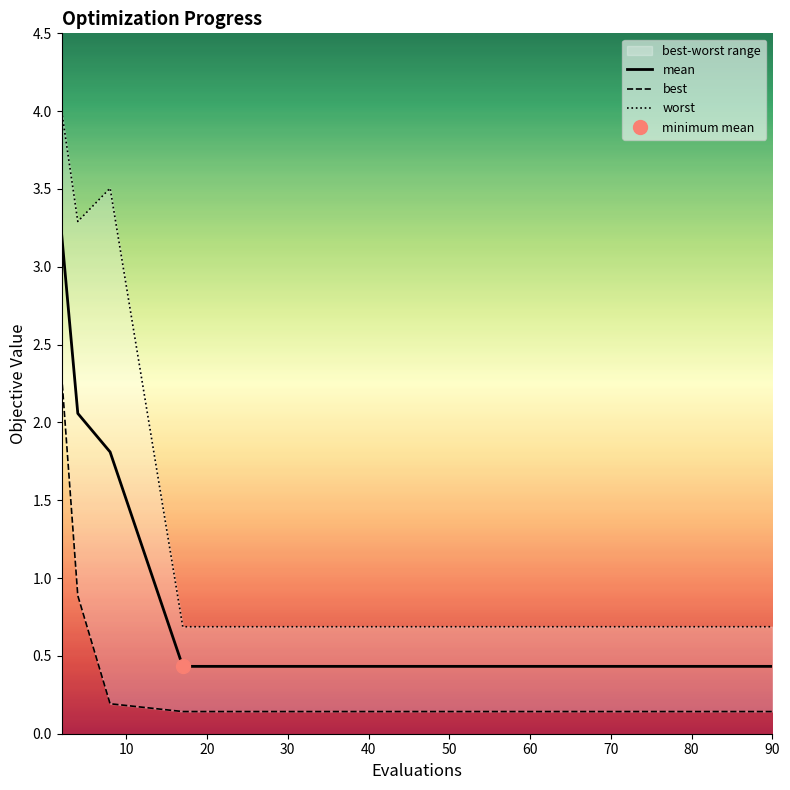

True or false: worst and mean cross at least once.

False